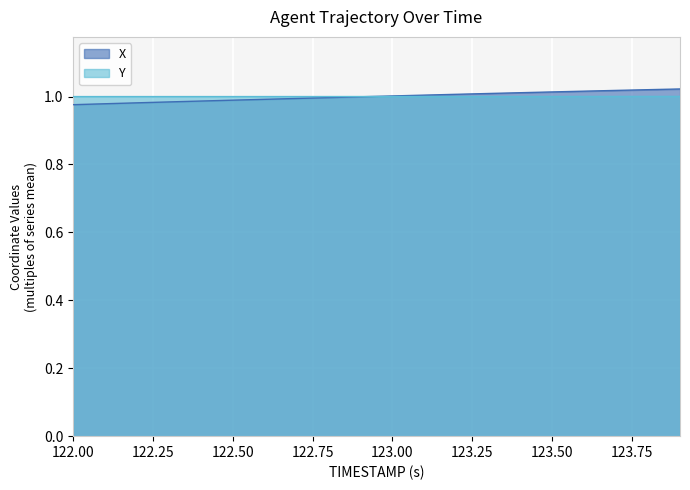

What is the label of the 7th point from the left?

122.6